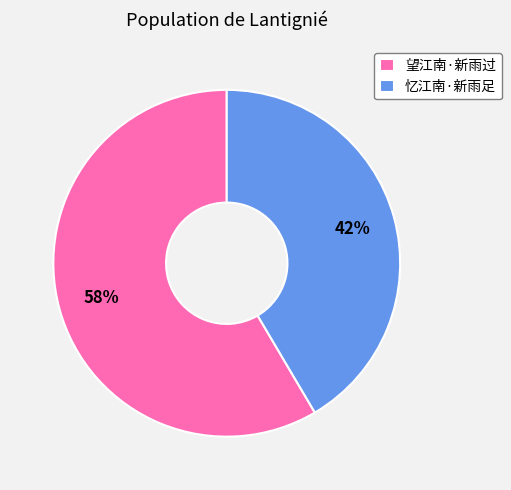

To the nearest percent, what is the combined percentage of 忆江南·新雨足 and 望江南·新雨过?

100%